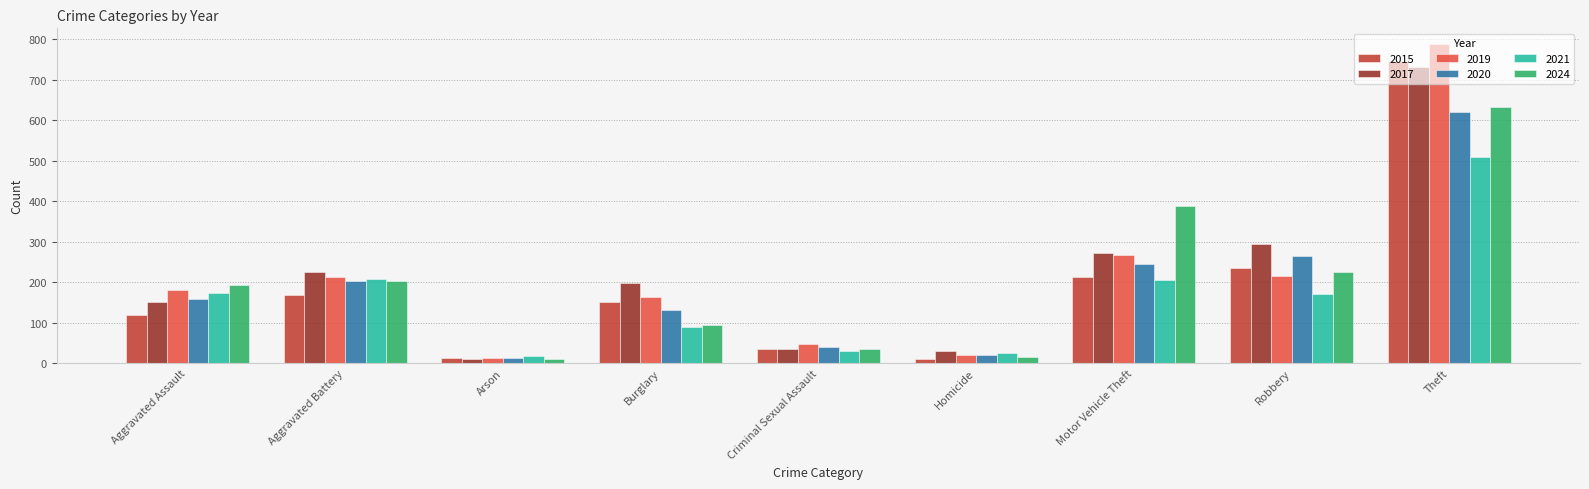

How many series are shown in this chart?

6